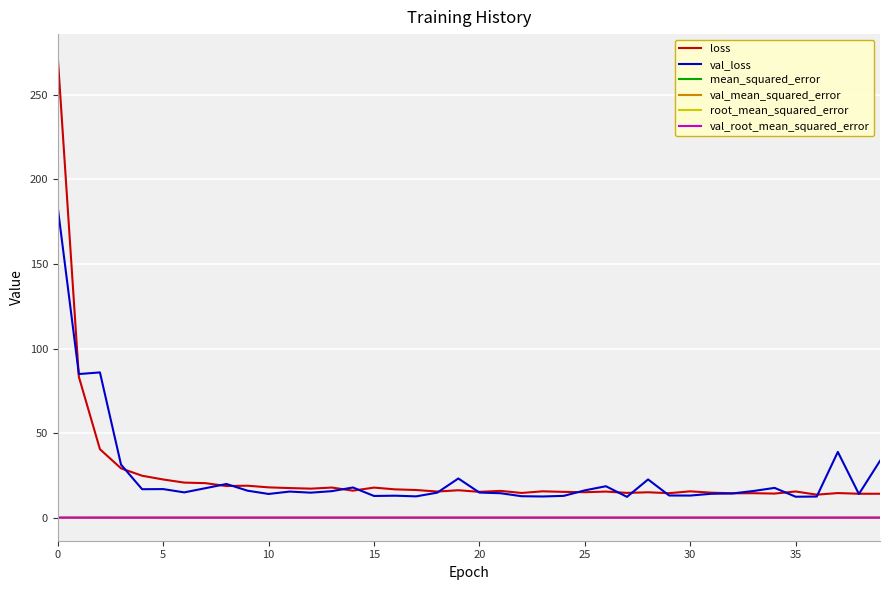

True or false: mean_squared_error and loss intersect in this chart.

False